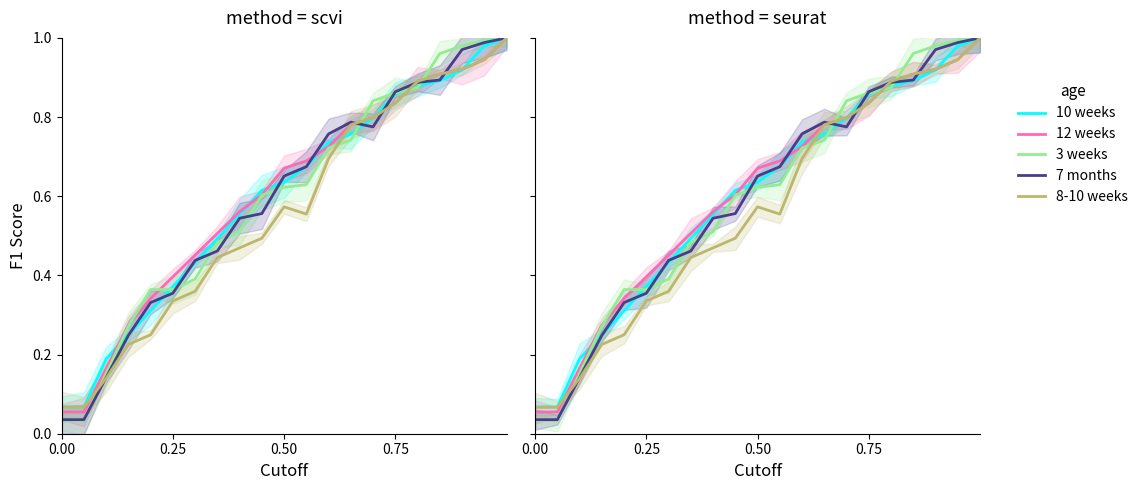

At how many categories does at least one series exceed 0?

21